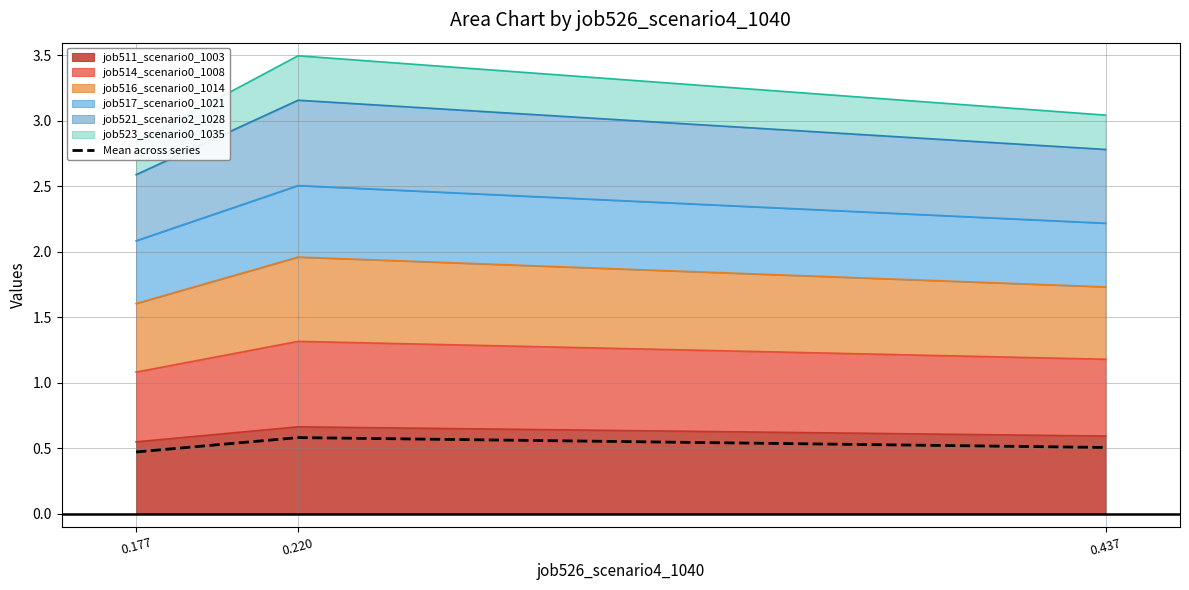

Reading right to left, list all the values displayed in this chart.

0.437=0.5	0.220=0.6	0.177=0.5